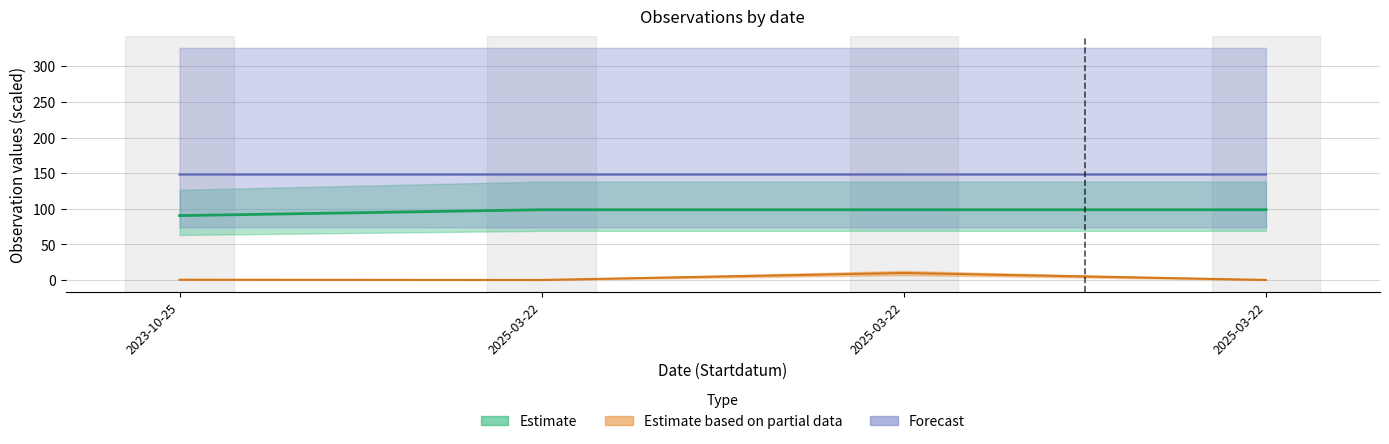

What is the approximate value of Forecast at 2025-03-22?

148.1